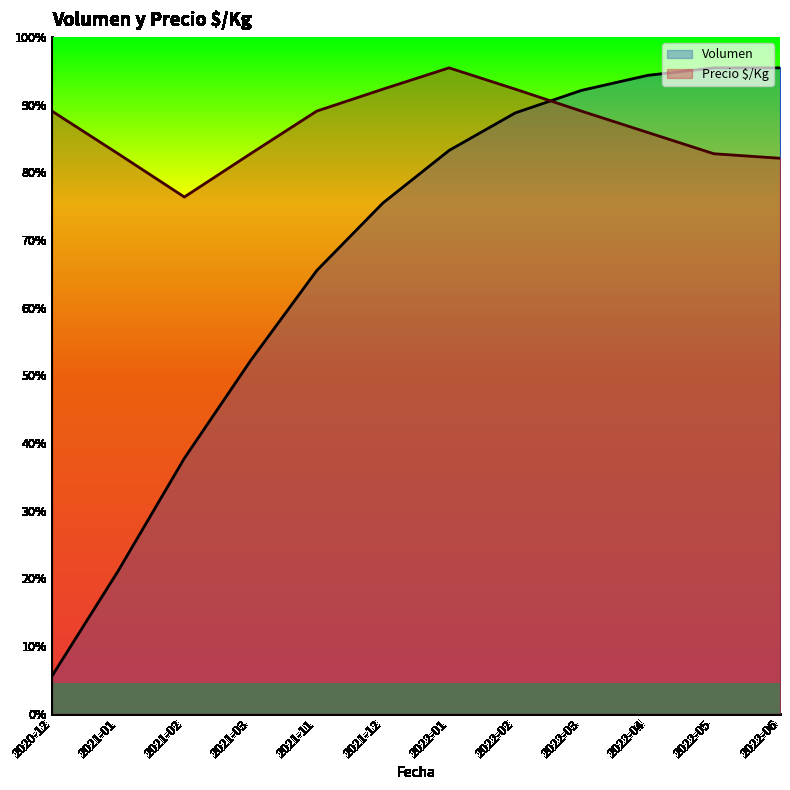

List the series in order of their overall mean, highest first.

Precio $/Kg, Volumen